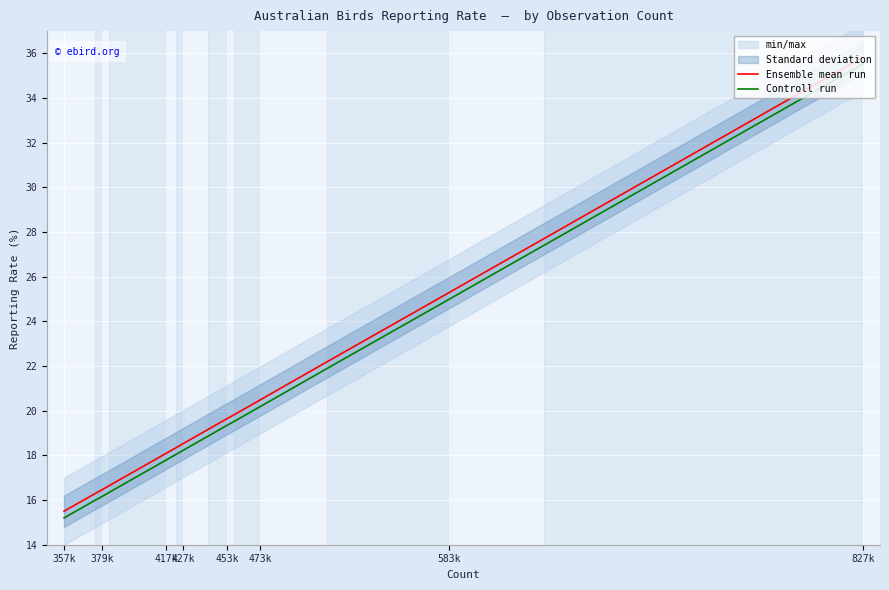

What are all the series names shown in the legend?

Ensemble mean run, Controll run